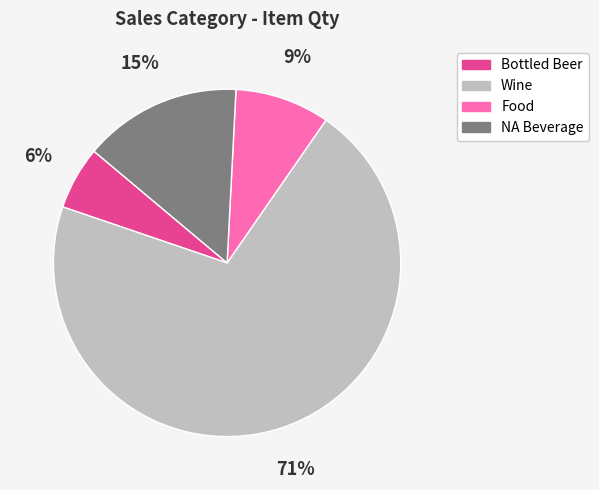

What is the largest slice in the pie chart?

Wine